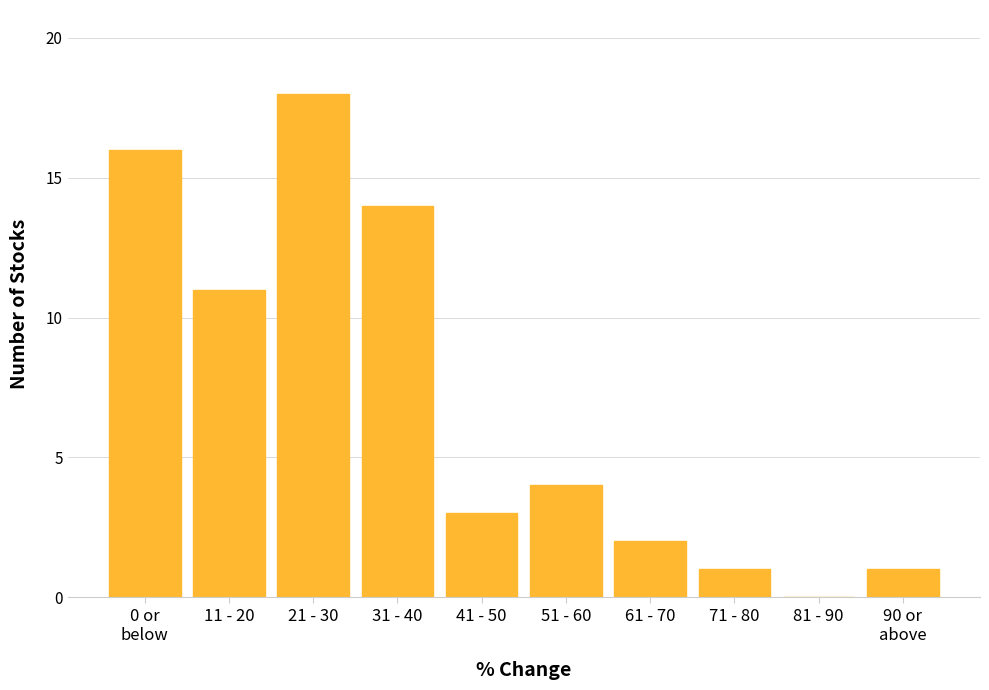

At which label is the value closest to 9?

11 - 20